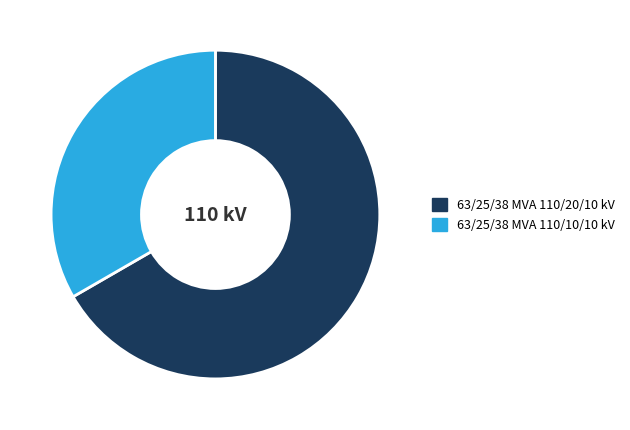

Combined, do 63/25/38 MVA 110/10/10 kV and 63/25/38 MVA 110/20/10 kV account for over 50%?

Yes